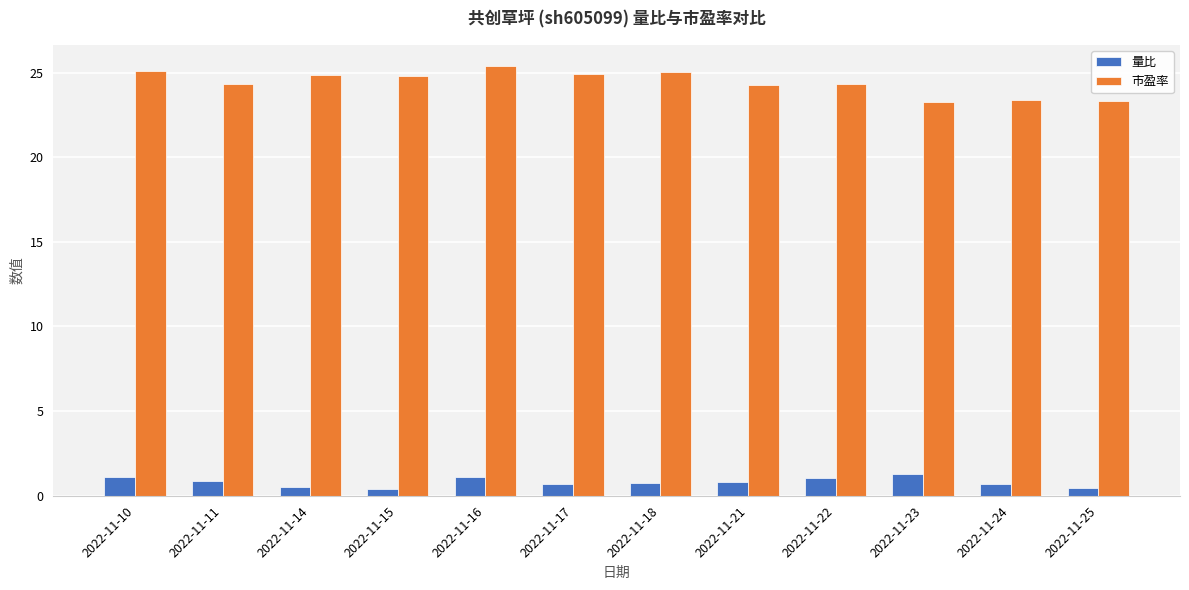

List the series in order of their overall mean, highest first.

市盈率, 量比